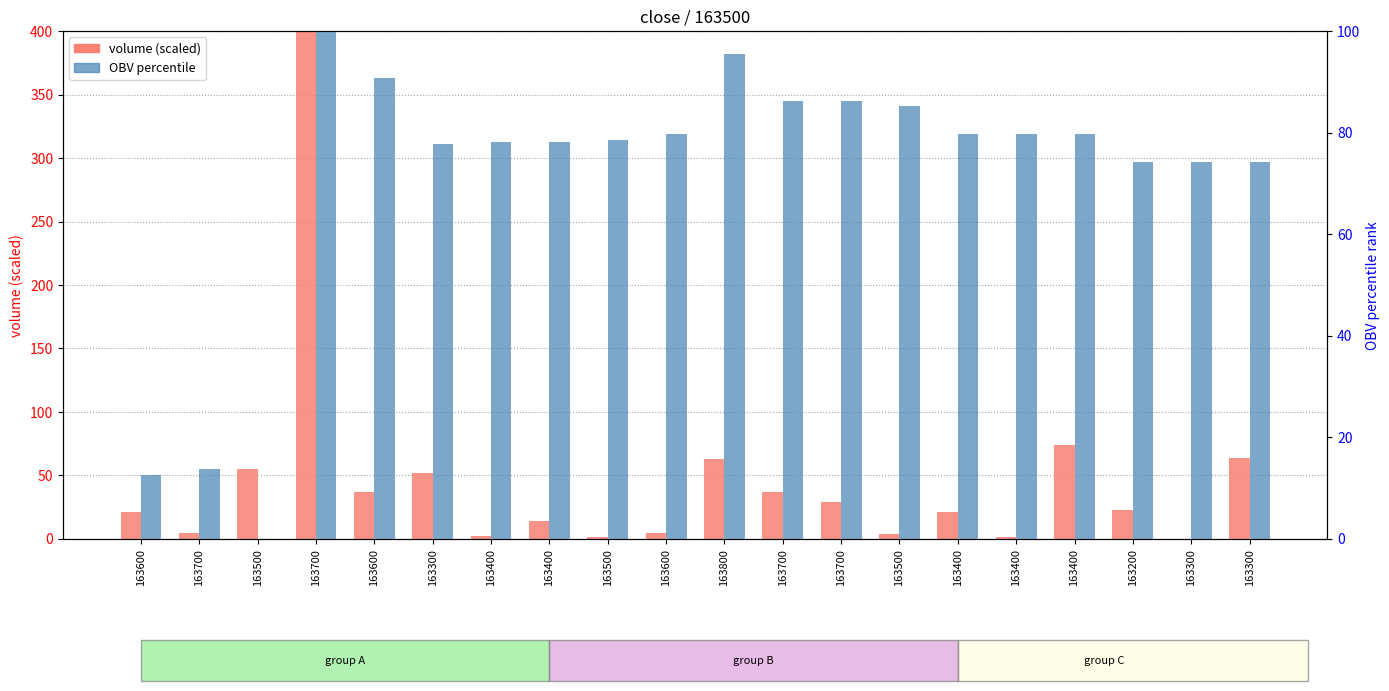

Rank the categories by volume (scaled) value from lowest to highest.

163300, 163500, 163400, 163400, 163500, 163700, 163600, 163400, 163600, 163400, 163200, 163700, 163700, 163600, 163300, 163500, 163800, 163300, 163400, 163700